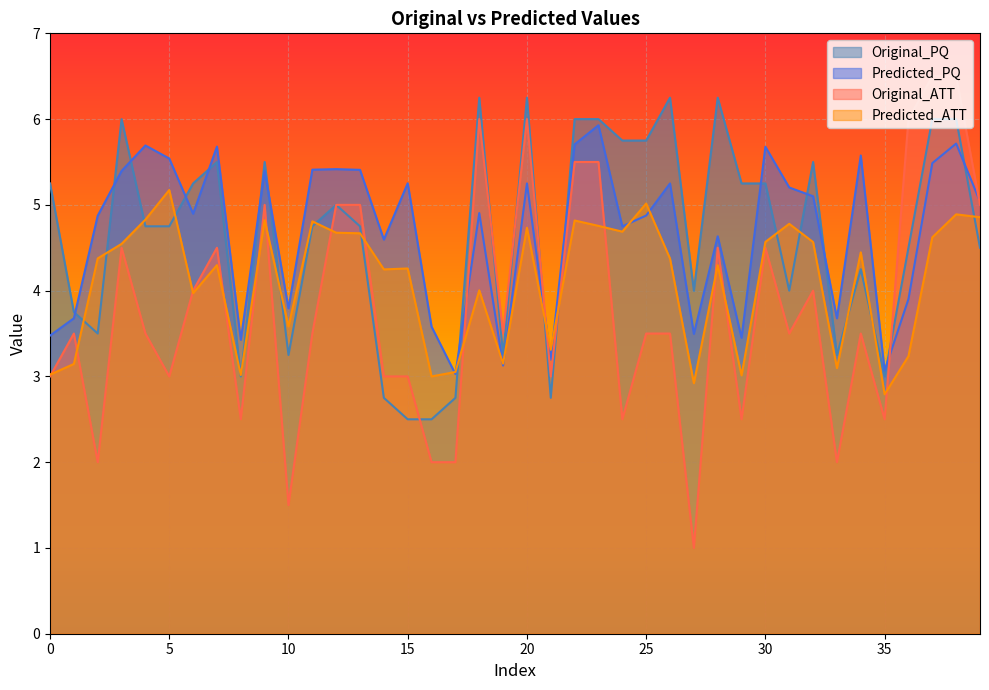

What is the minimum value for Predicted_PQ?

3.0